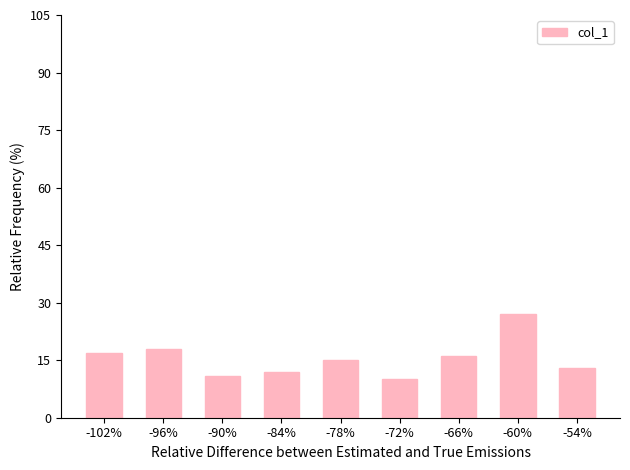

What is the label of the 3rd bar from the right?

-66%